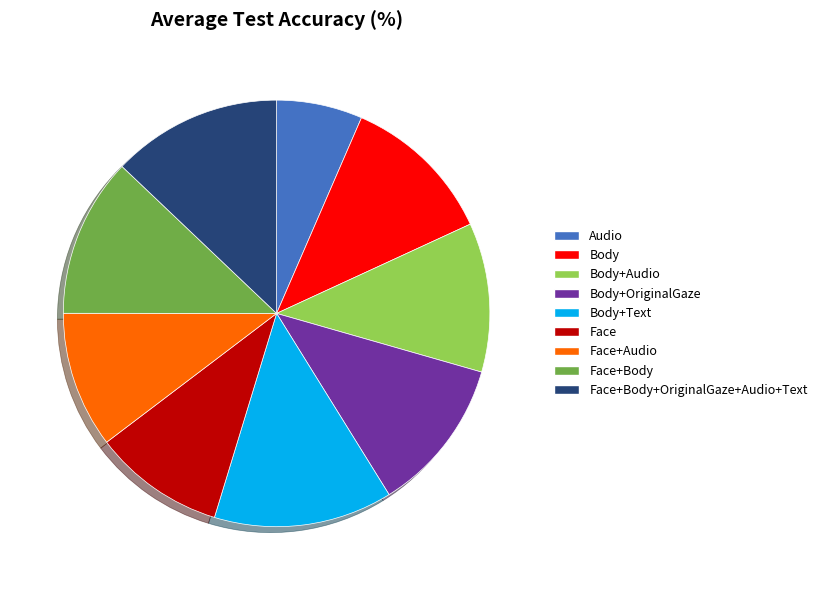

Do Face and Face+Audio together represent more than half of the pie?

No